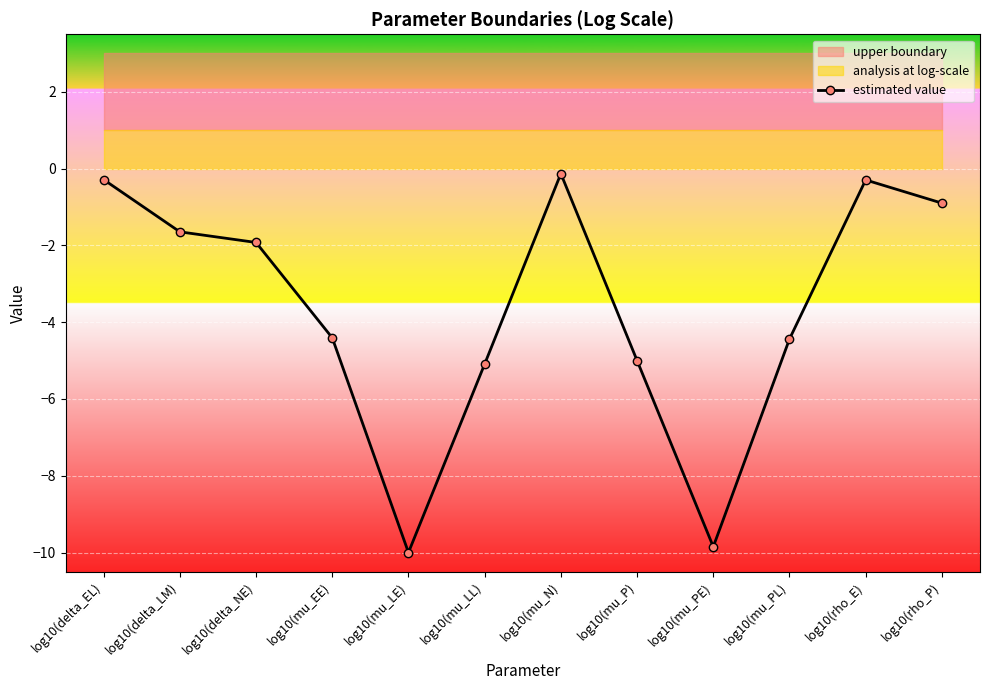

Which category has the highest value across all series?

log10(mu_N)